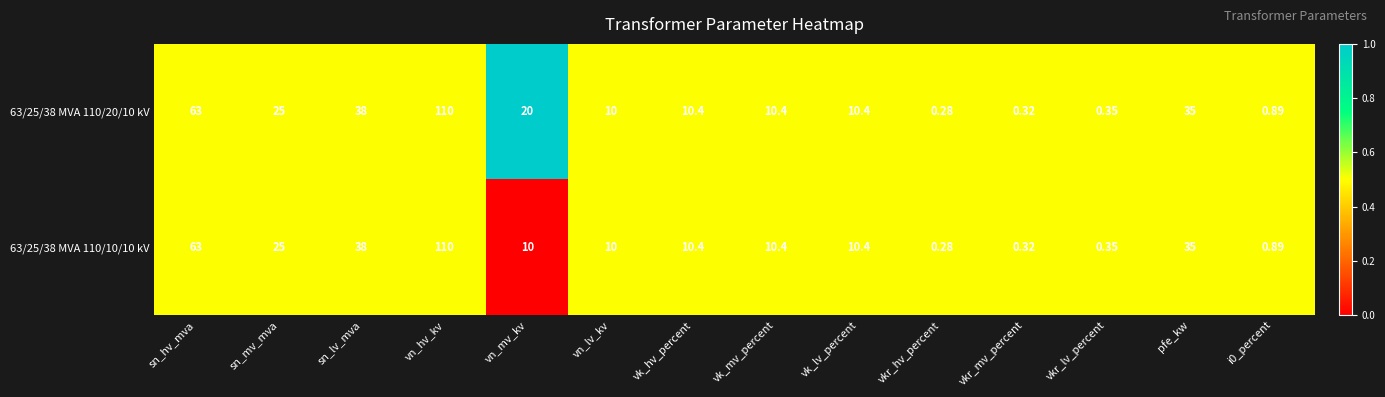

How many categories are shown in the chart?

14